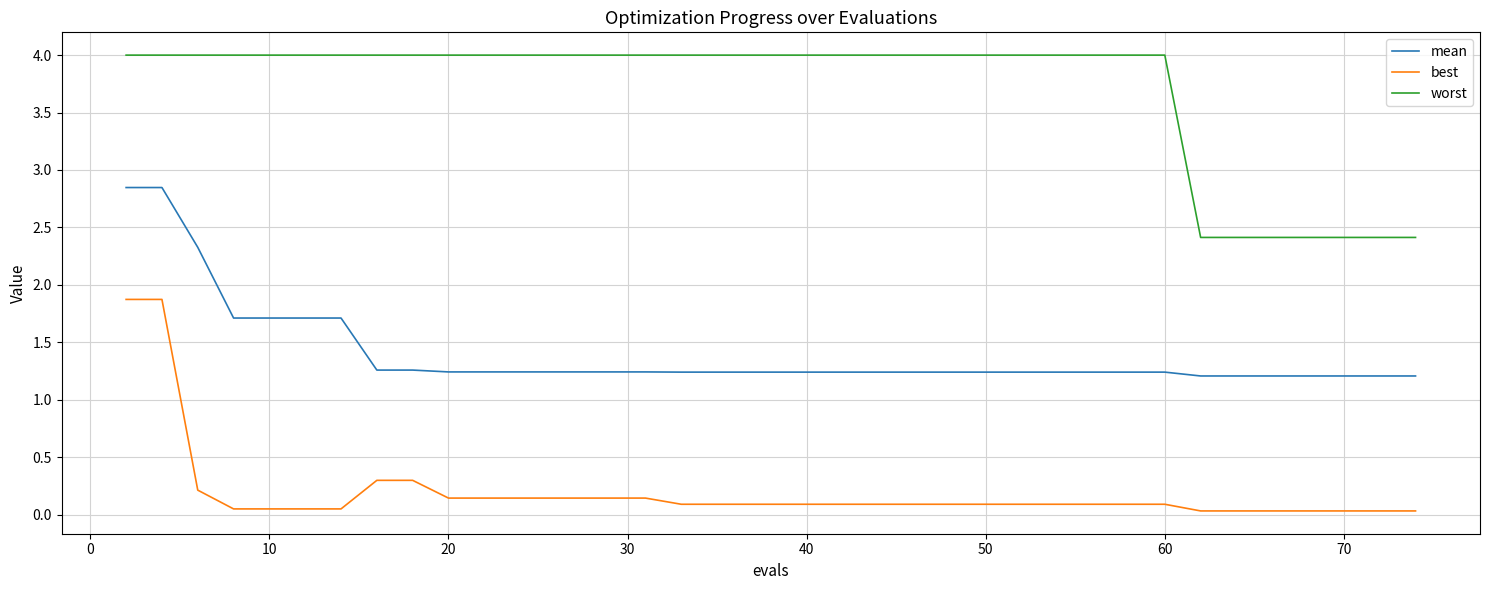

True or false: mean and best intersect in this chart.

False